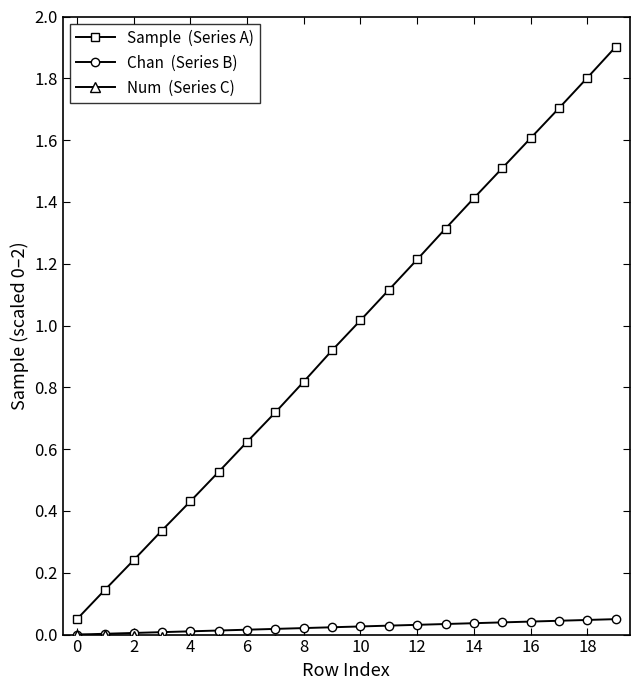

Does the chart display data point markers on the line(s)?

Yes